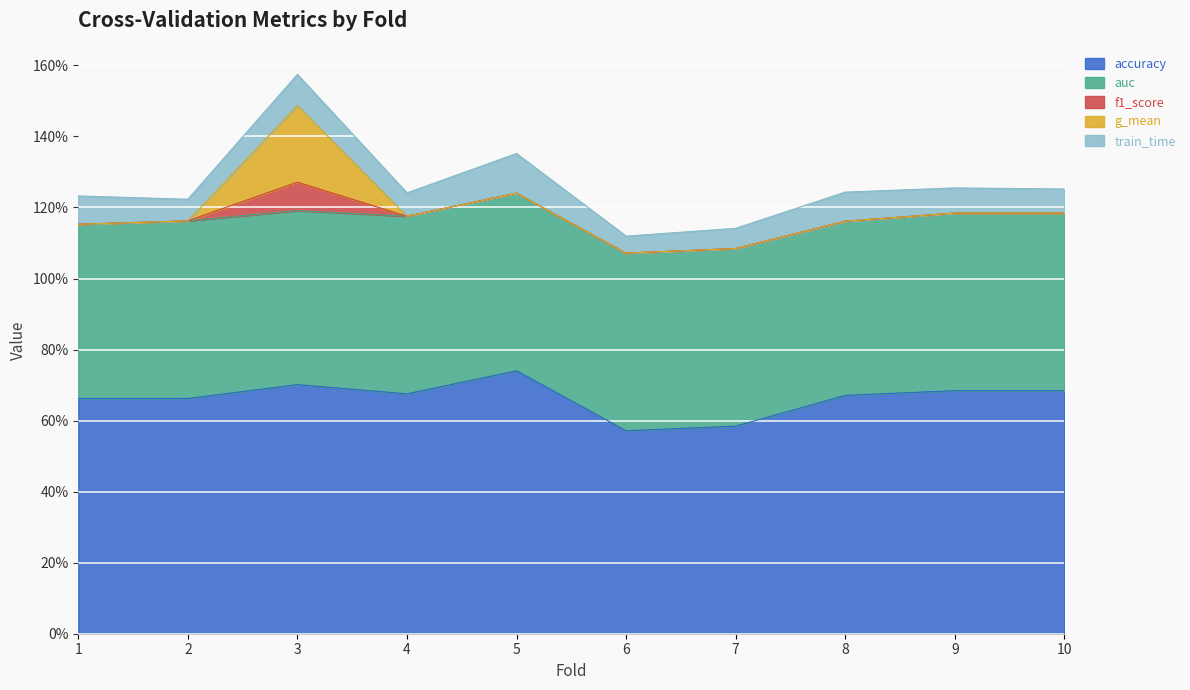

Which series has the largest range (max minus min)?

g_mean